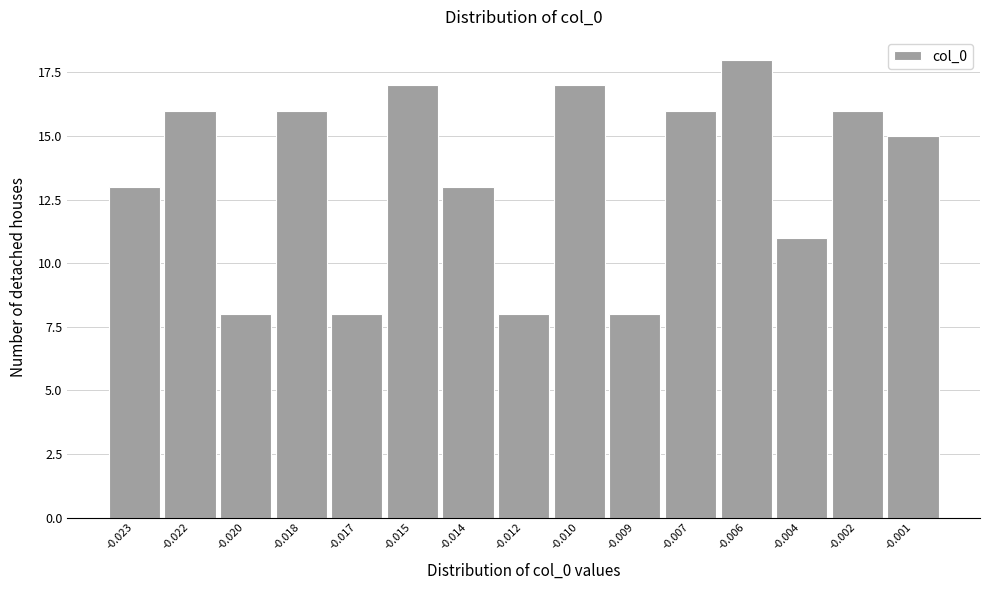

Reading left to right, list all the values displayed in this chart.

-0.023=13	-0.022=16	-0.020=8	-0.018=16	-0.017=8	-0.015=17	-0.014=13	-0.012=8	-0.010=17	-0.009=8	-0.007=16	-0.006=18	-0.004=11	-0.002=16	-0.001=15